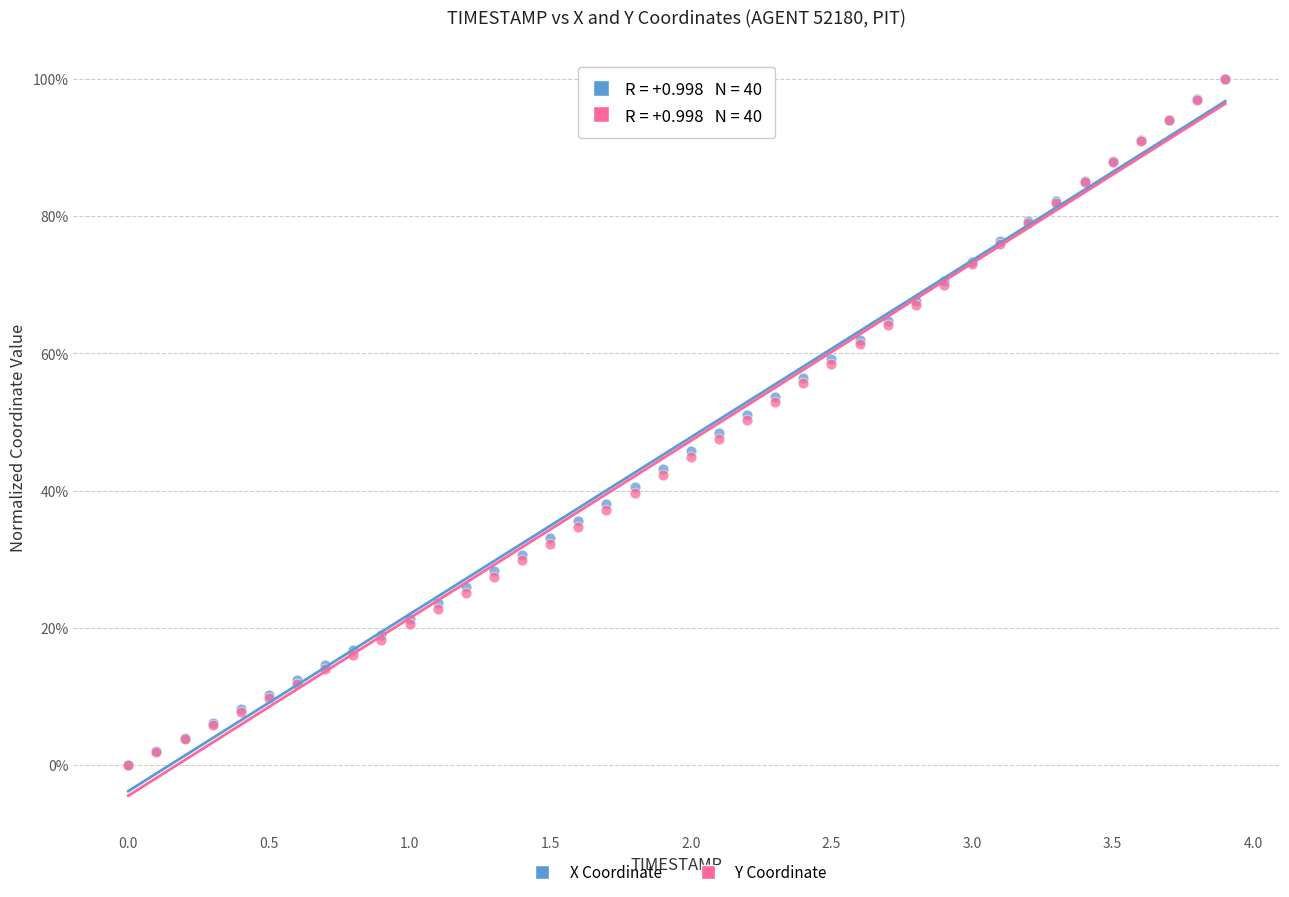

What are all the series names shown in the legend?

X Coordinate, Y Coordinate